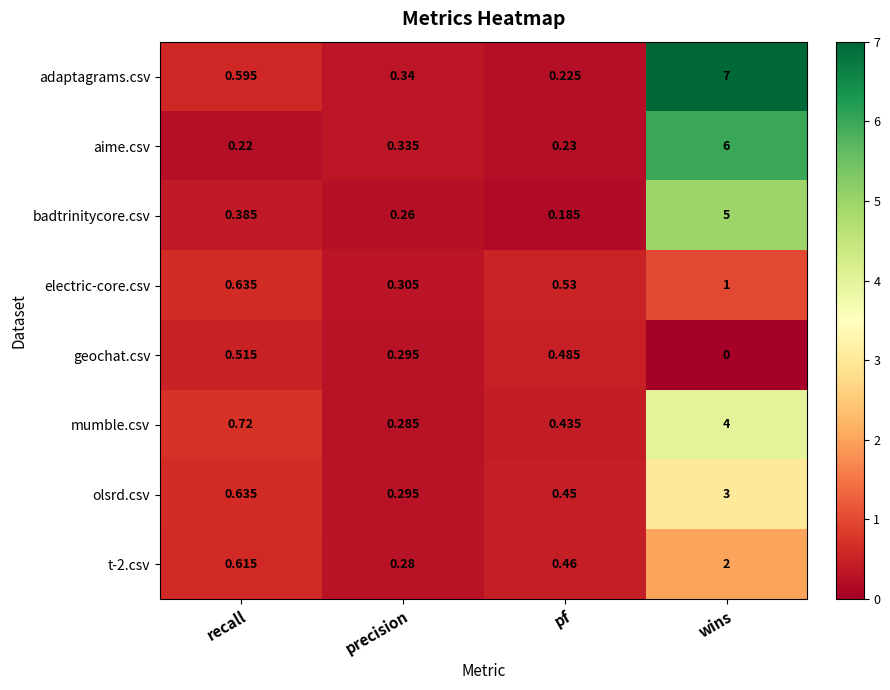

Which series has the widest spread of values?

adaptagrams.csv